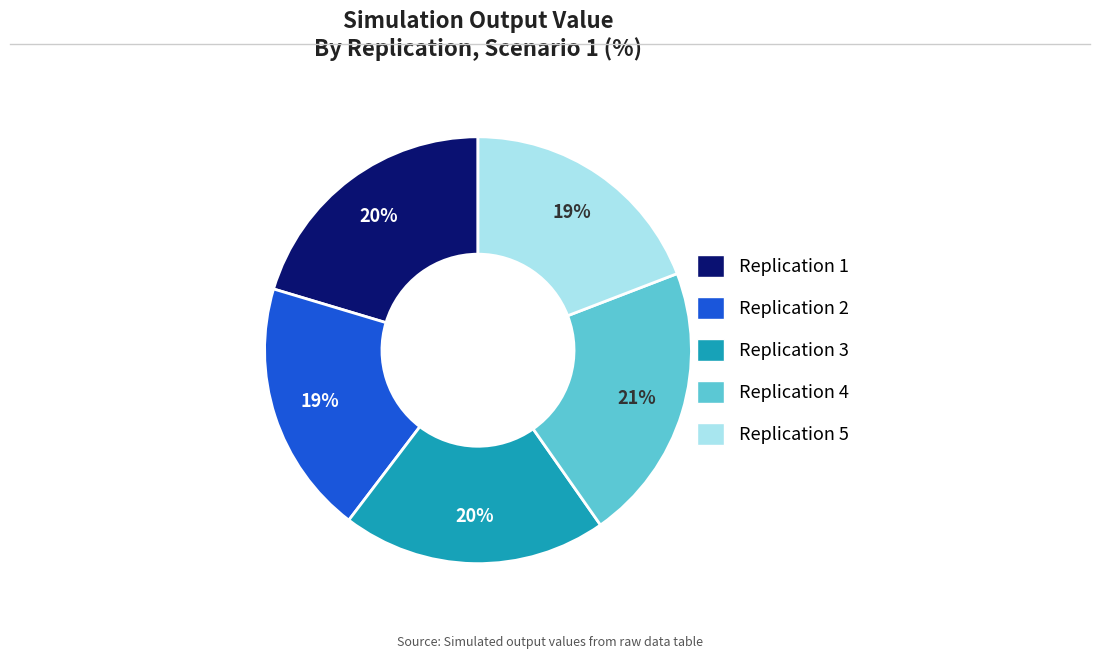

To the nearest percent, what percentage of the pie is Replication 5?

19%